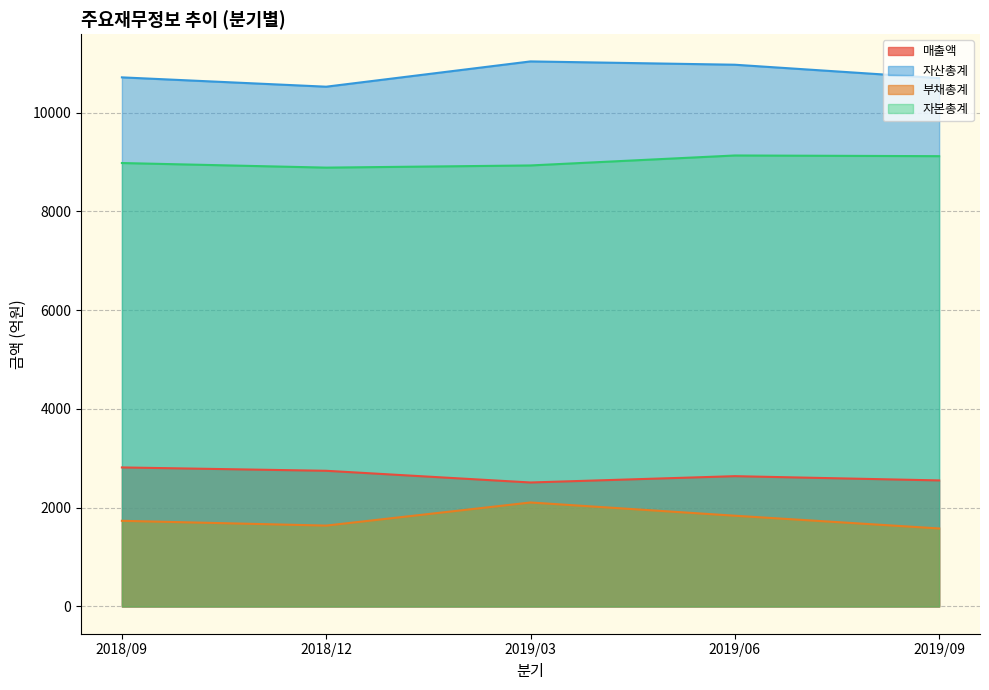

Which series changed the most between 2019/06 and 2019/09?

자산총계